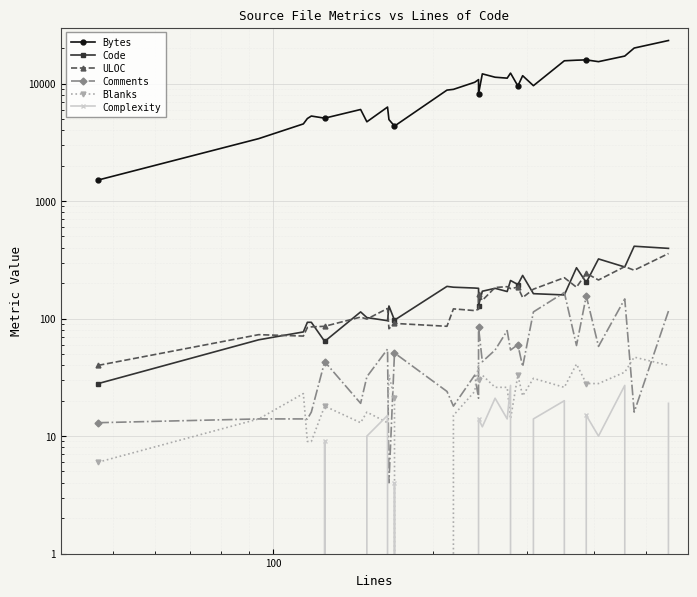

True or false: Bytes has more than 1 interior local peaks.

True